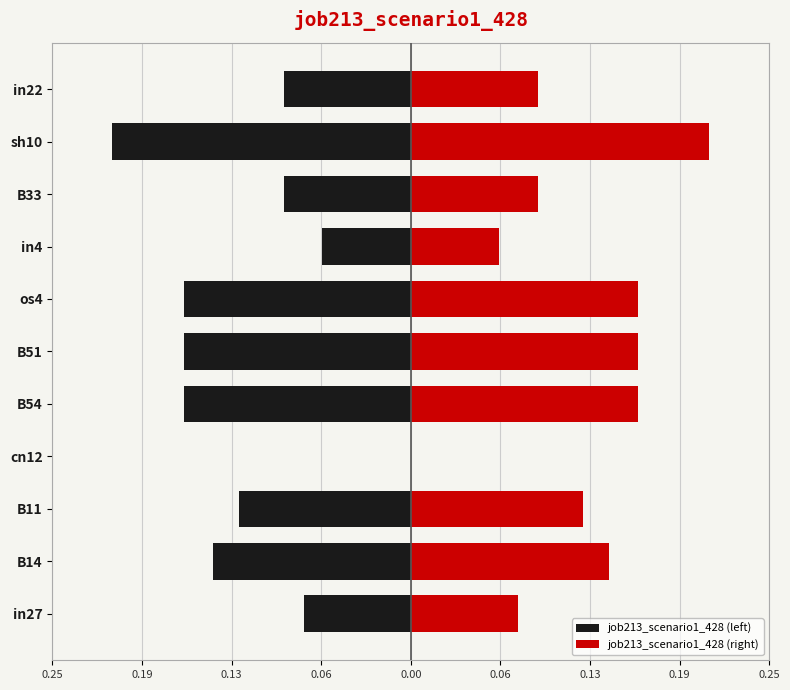

What is the sum of all job213_scenario1_428 (right) values?

1.3